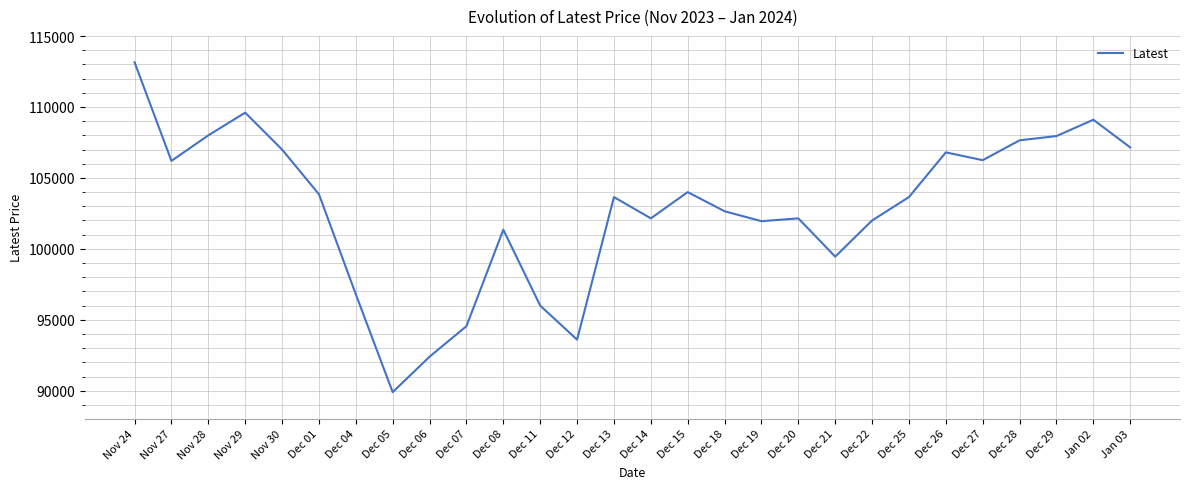

What is the difference between the maximum and minimum values?

23250